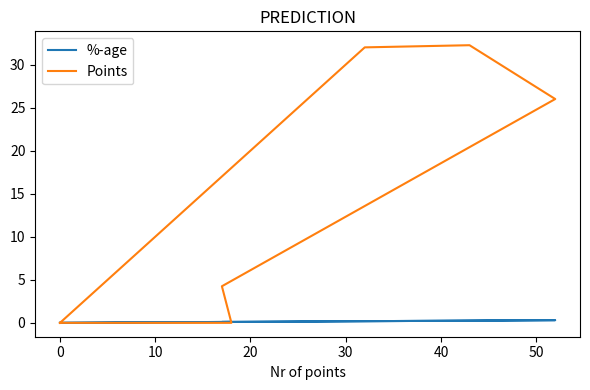

What is the label of the 2nd point from the right?

50